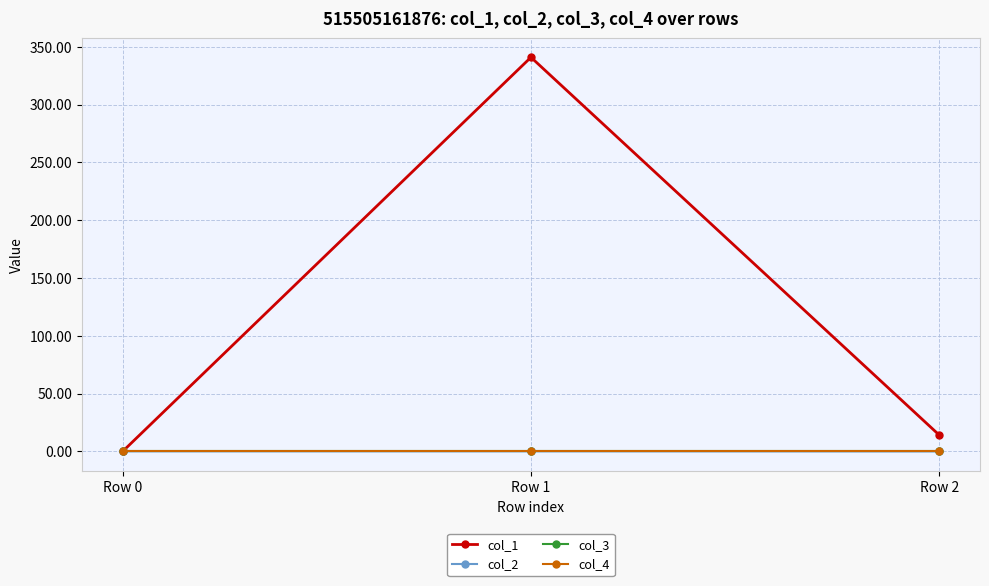

At which category is the sum across all series the highest?

Row 1